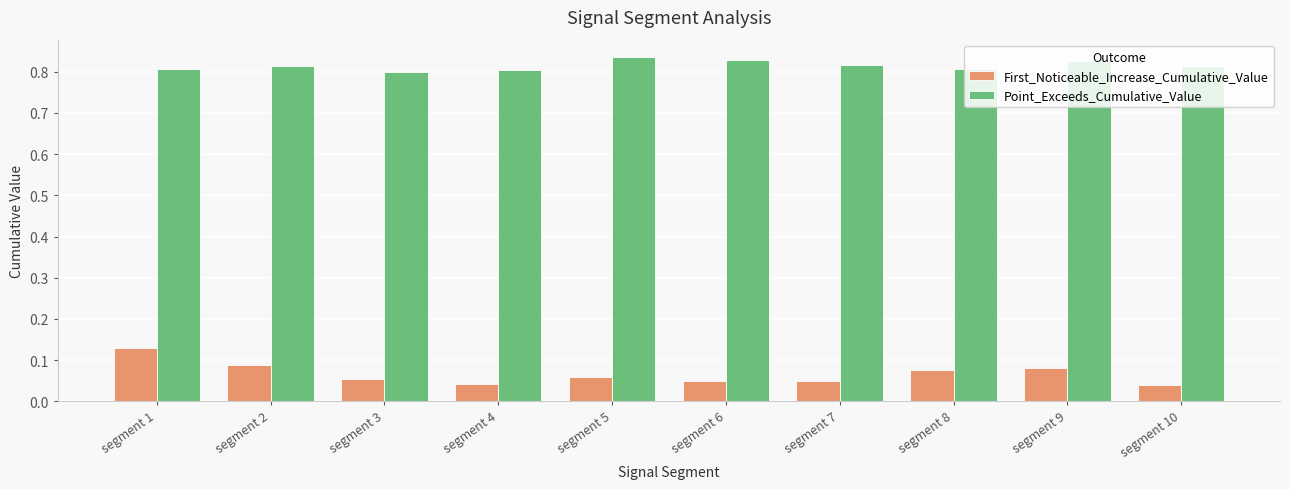

Rank the series by their maximum value, from lowest to highest.

First_Noticeable_Increase_Cumulative_Value, Point_Exceeds_Cumulative_Value